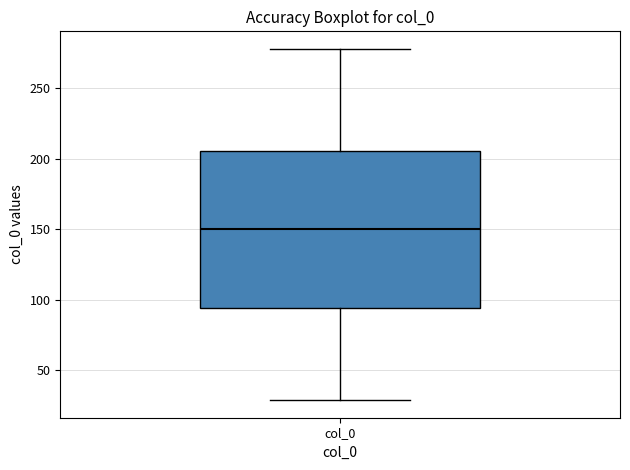

Read this box plot against the y-axis: the position of the median line, the range covered by the box, and the ends of both whiskers. The values are not printed on the chart, so give them approximately, as read against the axis.

median 150, box 95 to 205, whiskers 30 to 280